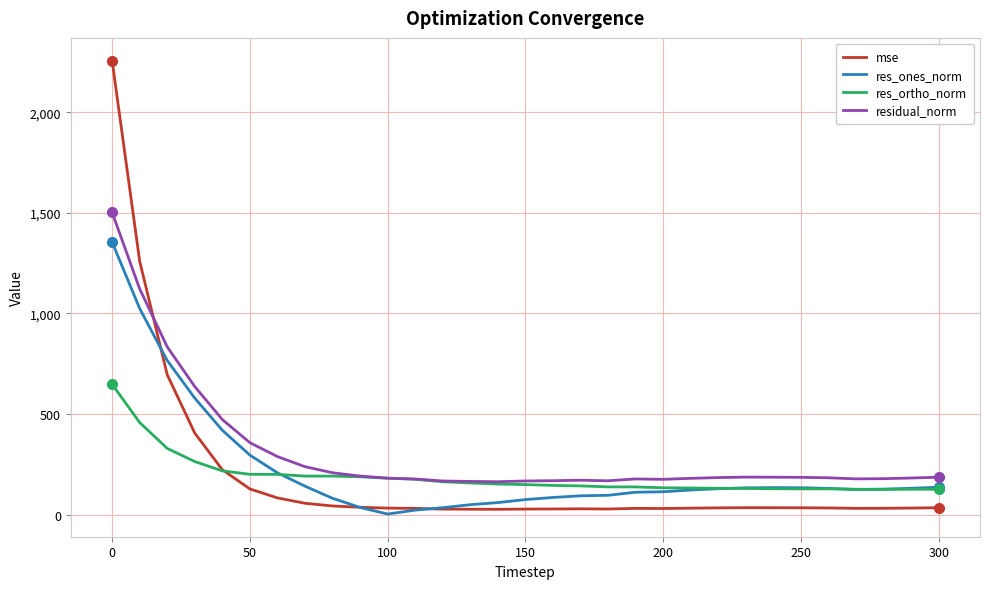

Which series ends up on top after the final intersection of res_ortho_norm and mse?

res_ortho_norm